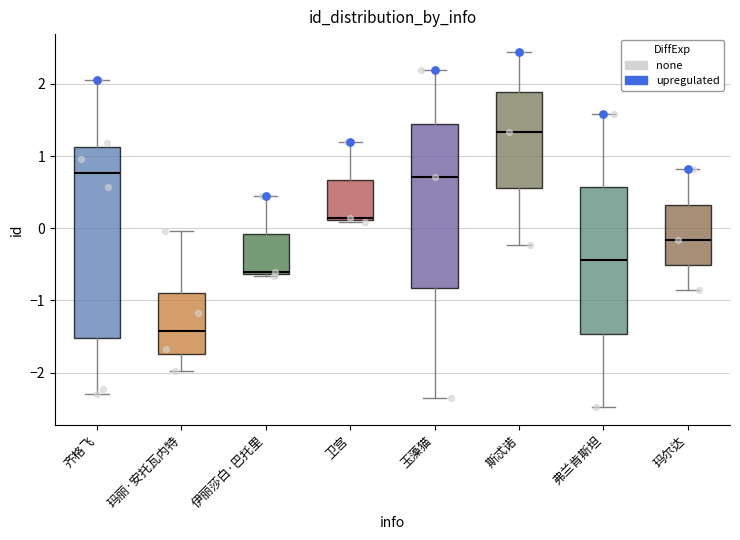

Which box's median line is the highest?

斯忒诺